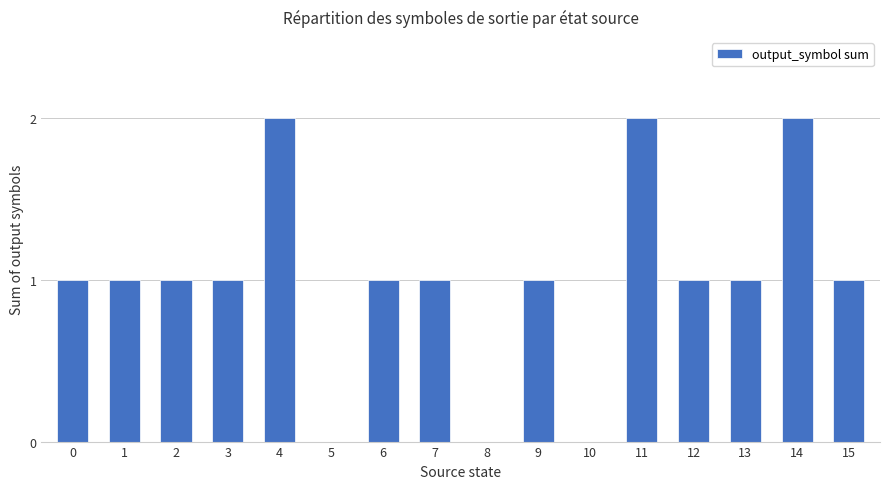

Are the bars grouped side by side (vs. stacked)?

No